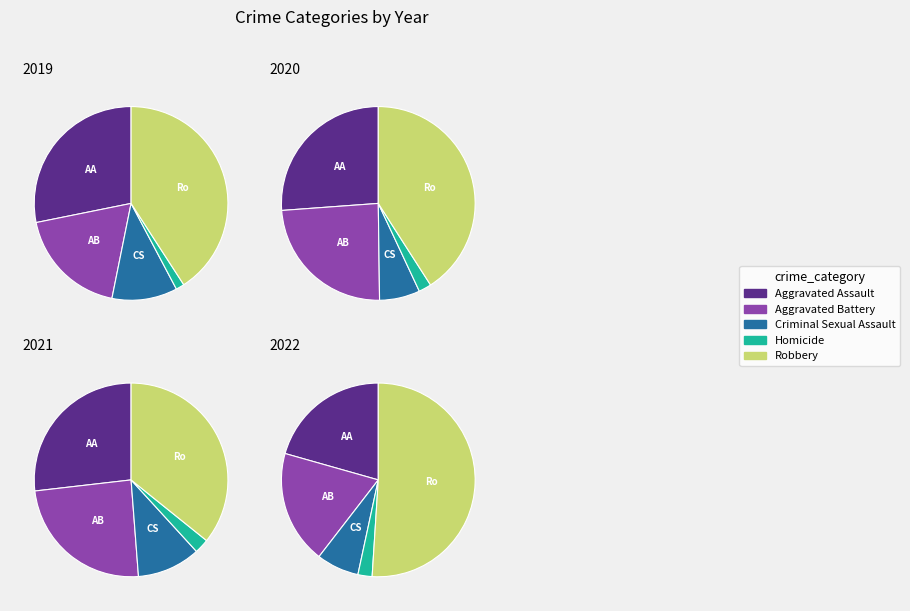

To the nearest percent, what is the combined percentage of Robbery and Aggravated Assault?

72%